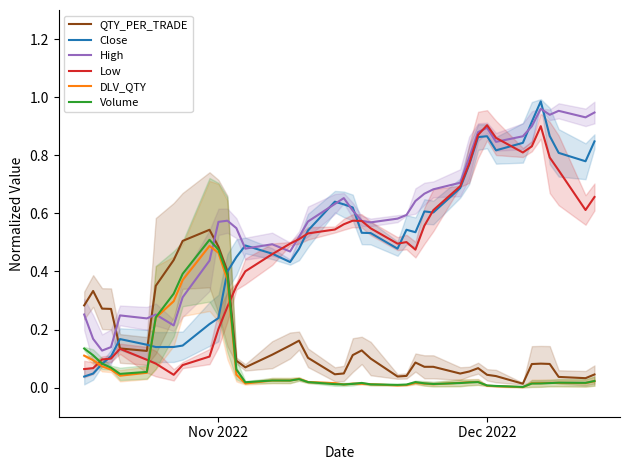

Does the chart display data point markers on the line(s)?

No